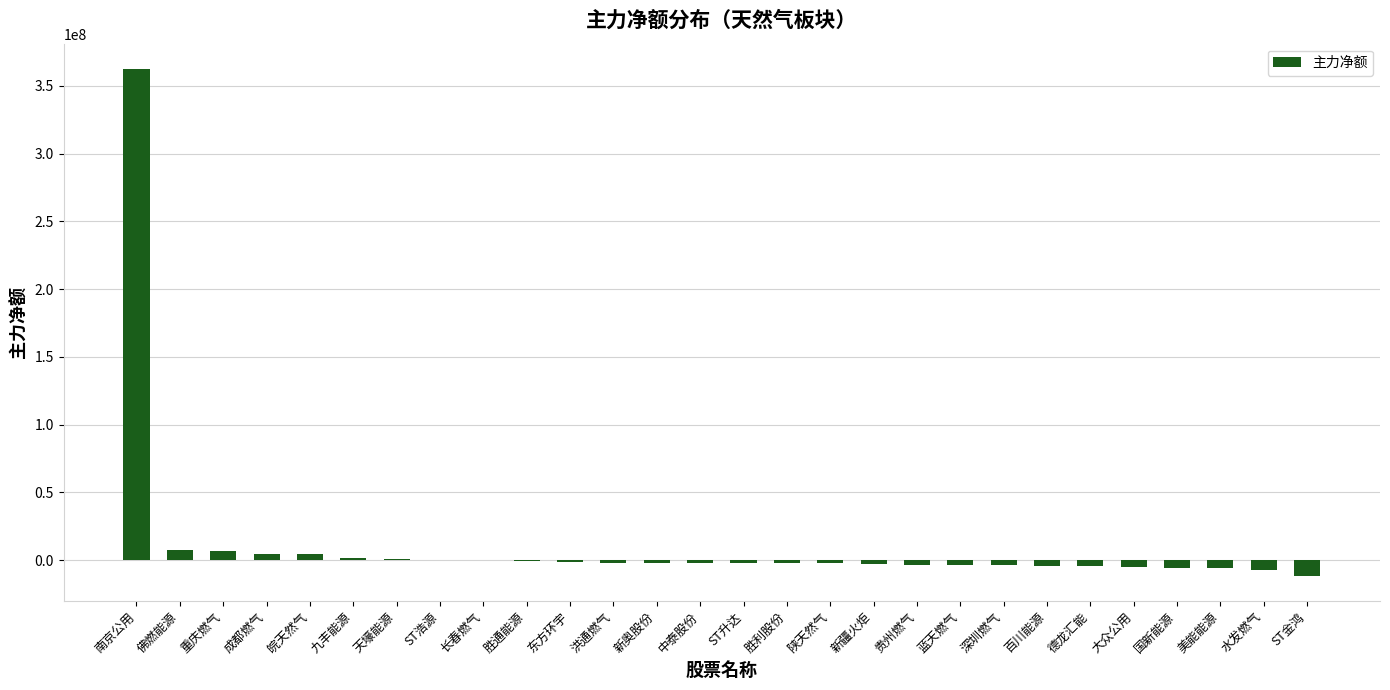

Which label corresponds to the largest value in the chart?

南京公用